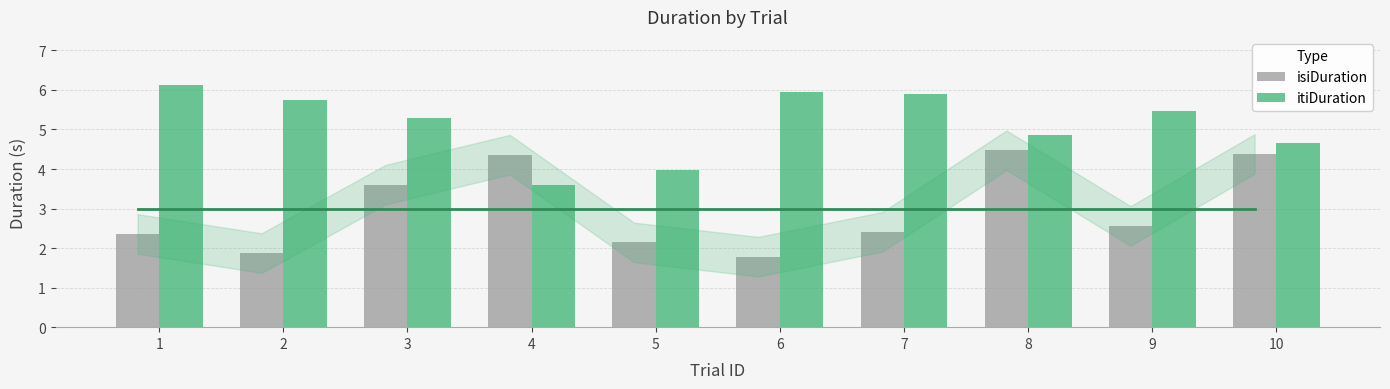

What are all the series names shown in the legend?

isiDuration, itiDuration